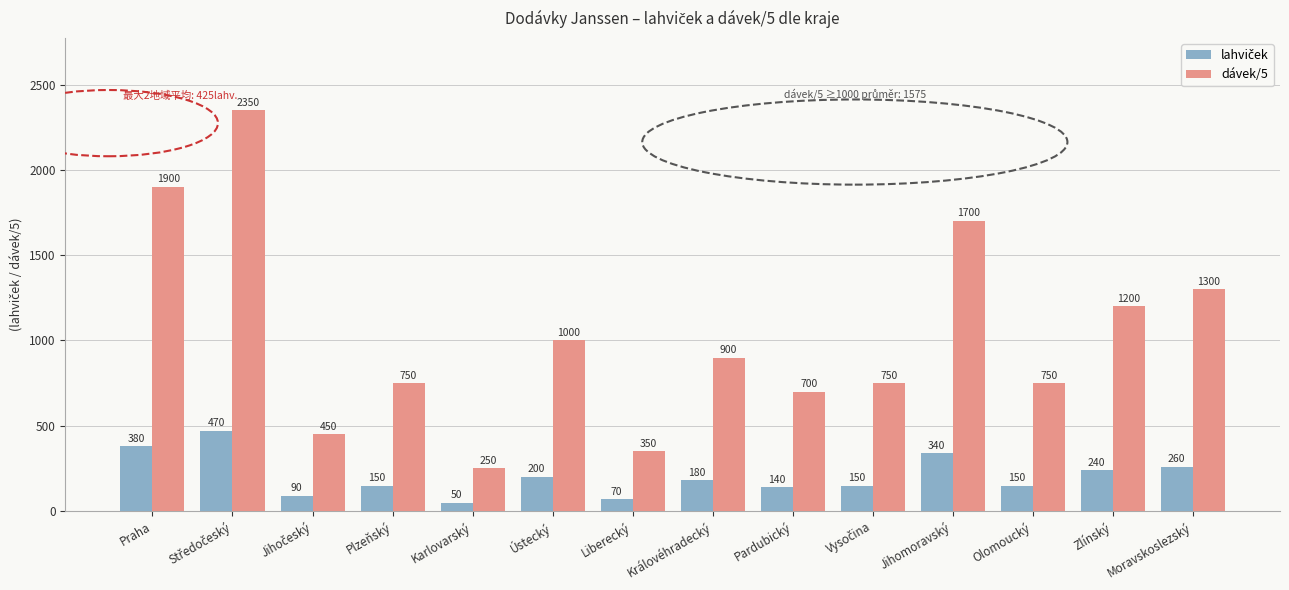

Which series has the largest total across all categories?

dávek/5